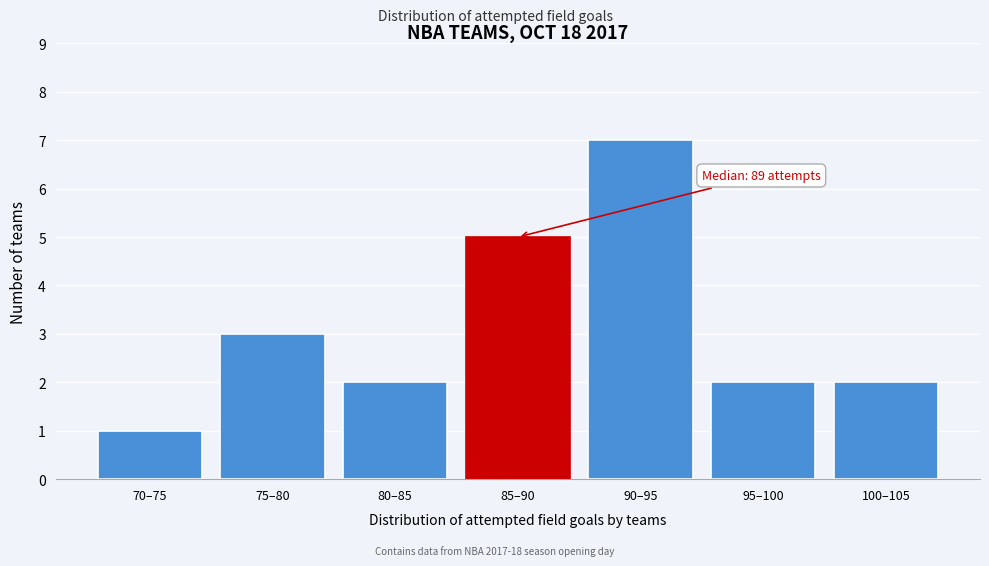

Reading right to left, what are all the values shown in this chart?

100–105=2	95–100=2	90–95=7	85–90=5	80–85=2	75–80=3	70–75=1